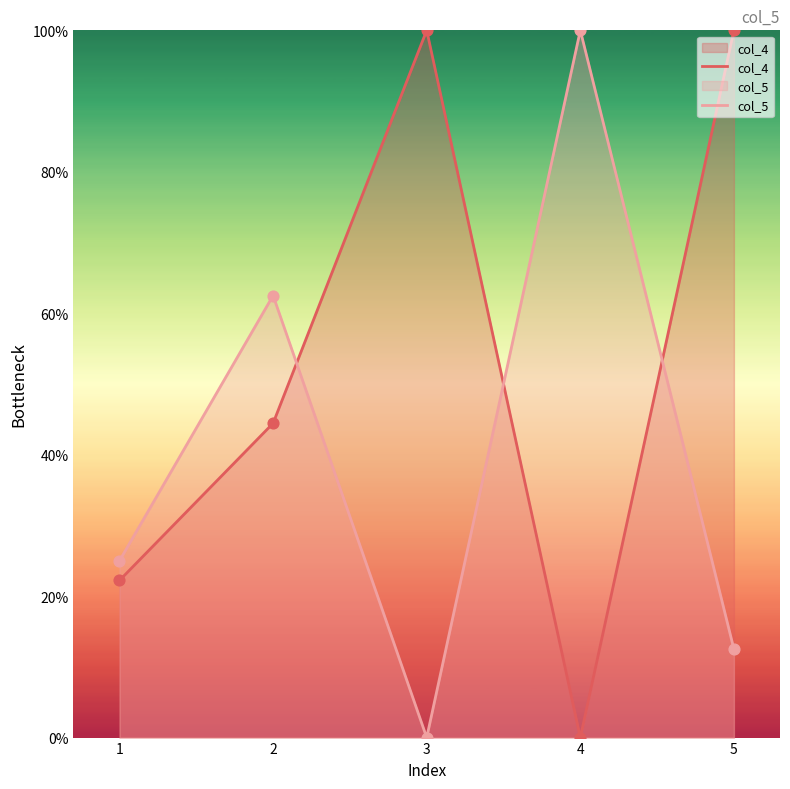

Which series reaches the minimum Y coordinate?

col_4